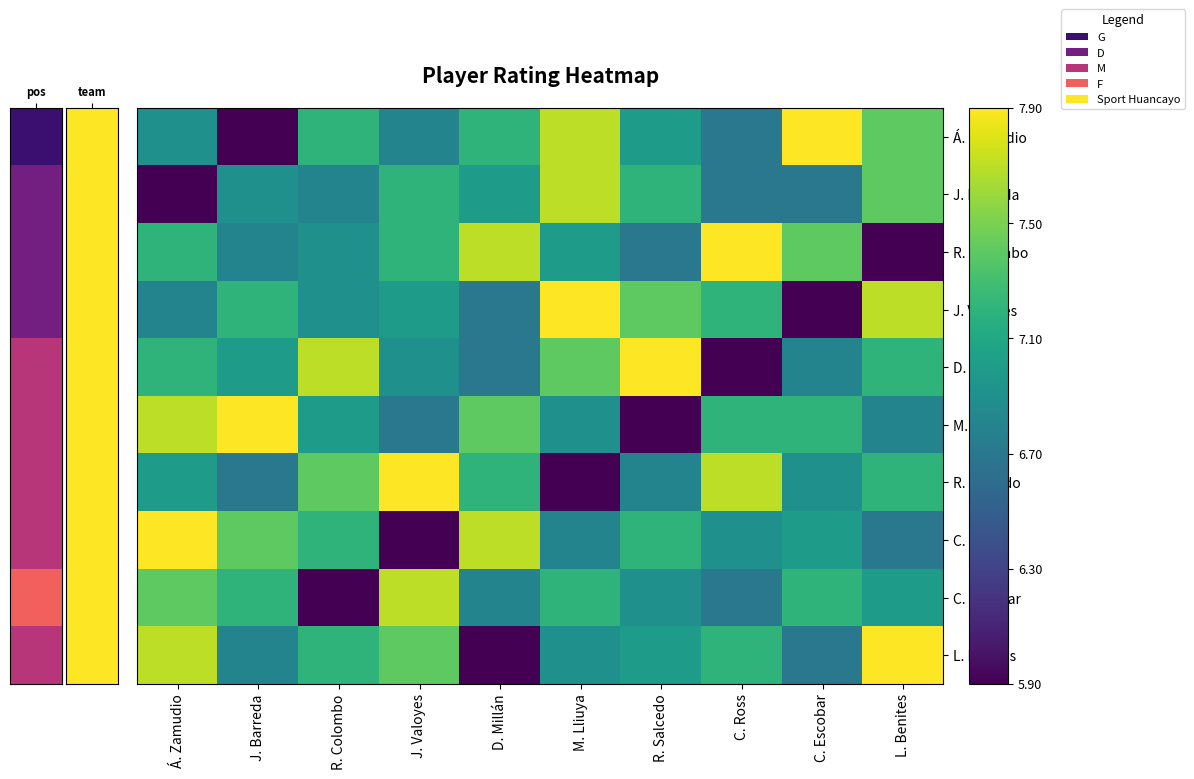

Rank the series by their maximum value, from lowest to highest.

J. Barreda, C. Escobar, Á. Zamudio, R. Colombo, J. Valoyes, D. Millán, M. Lliuya, R. Salcedo, C. Ross, L. Benites